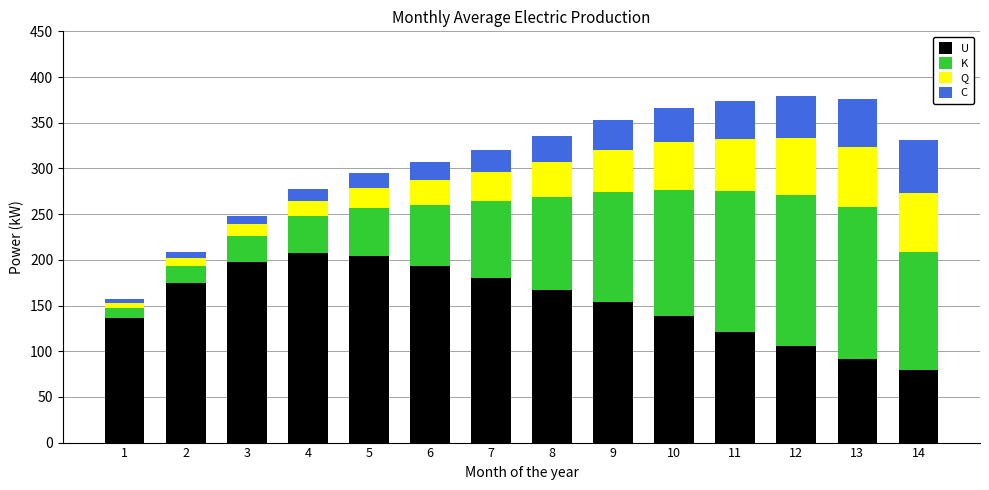

How many data points in U are less than 167?

7